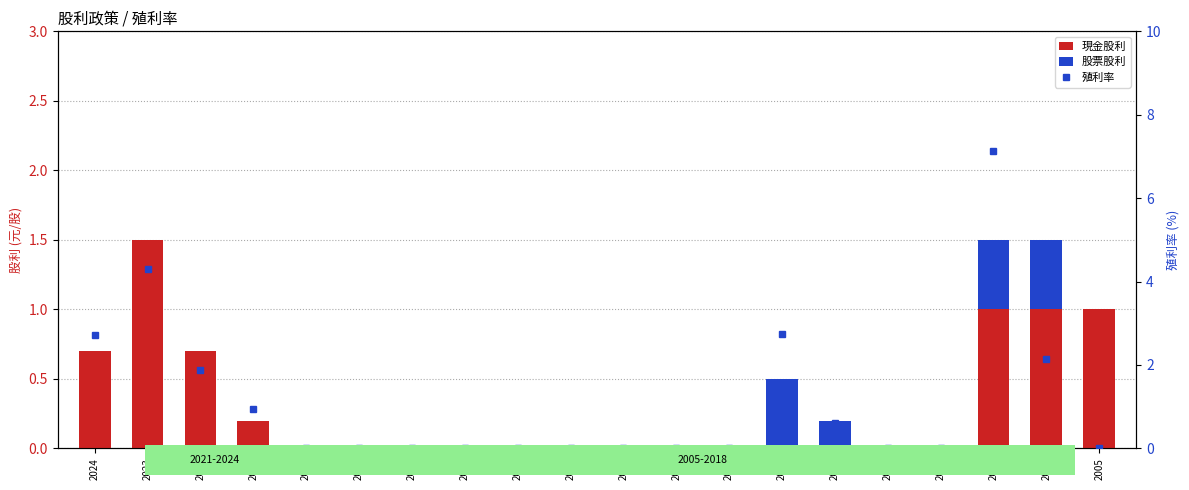

How many data points in 殖利率 are above 0?

8